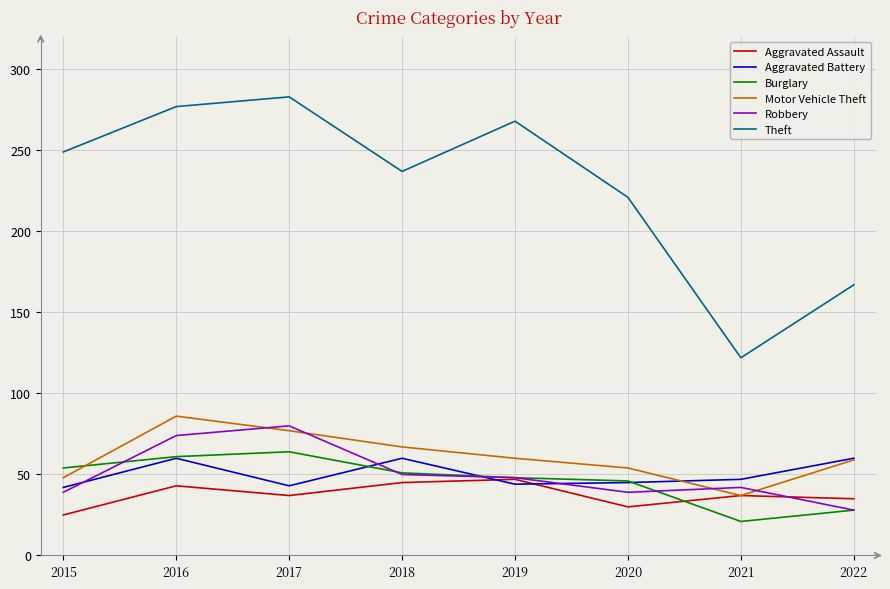

Is this an area chart (filled region under the line)?

No